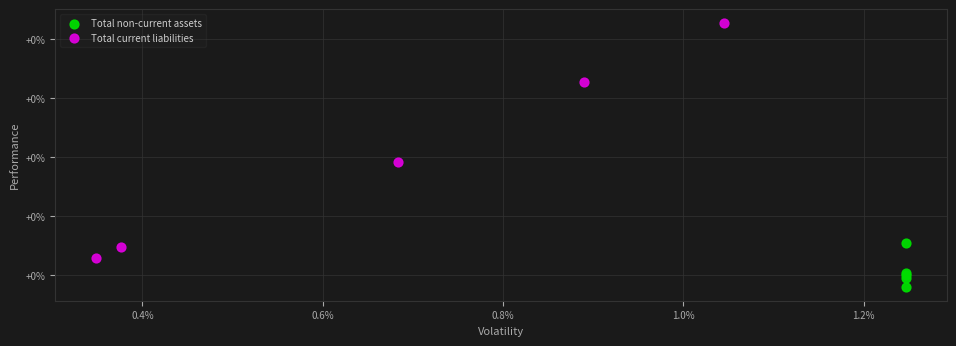

What are all the series names shown in the legend?

Total non-current assets, Total current liabilities